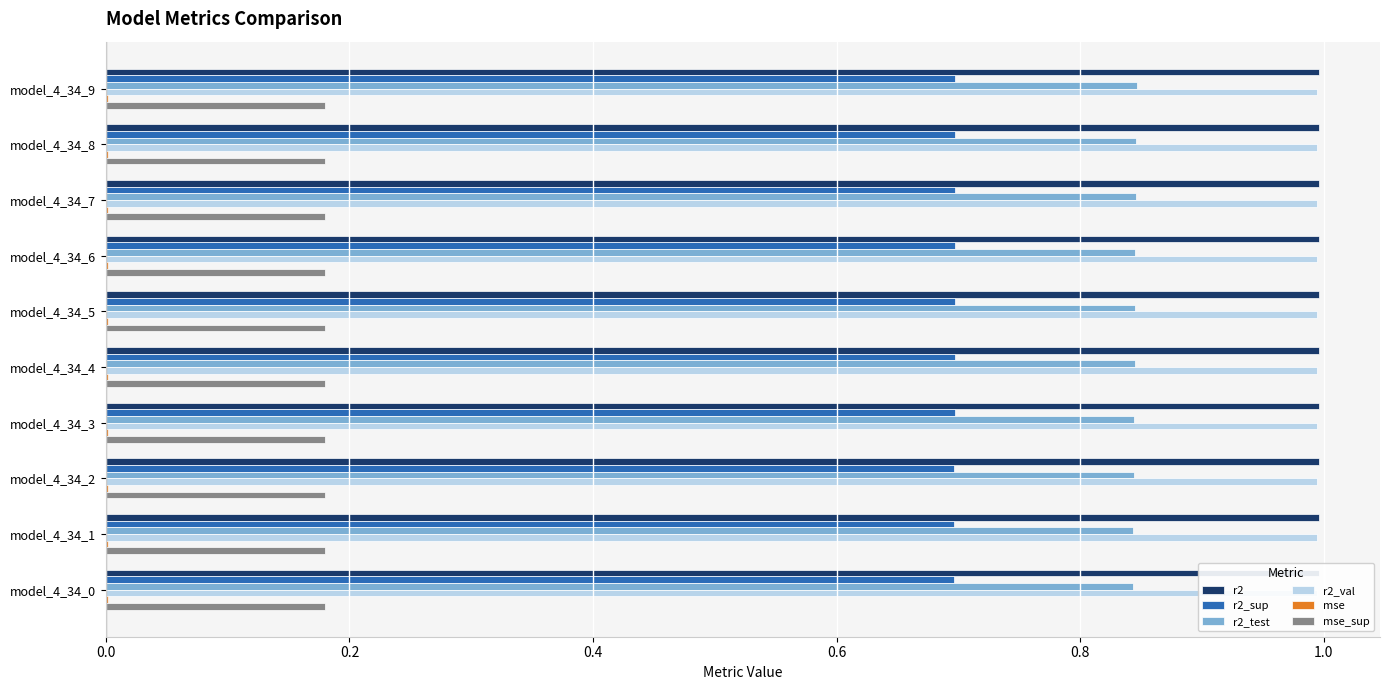

The r2 series shows 1.0 at model_4_34_2. True or false?

True